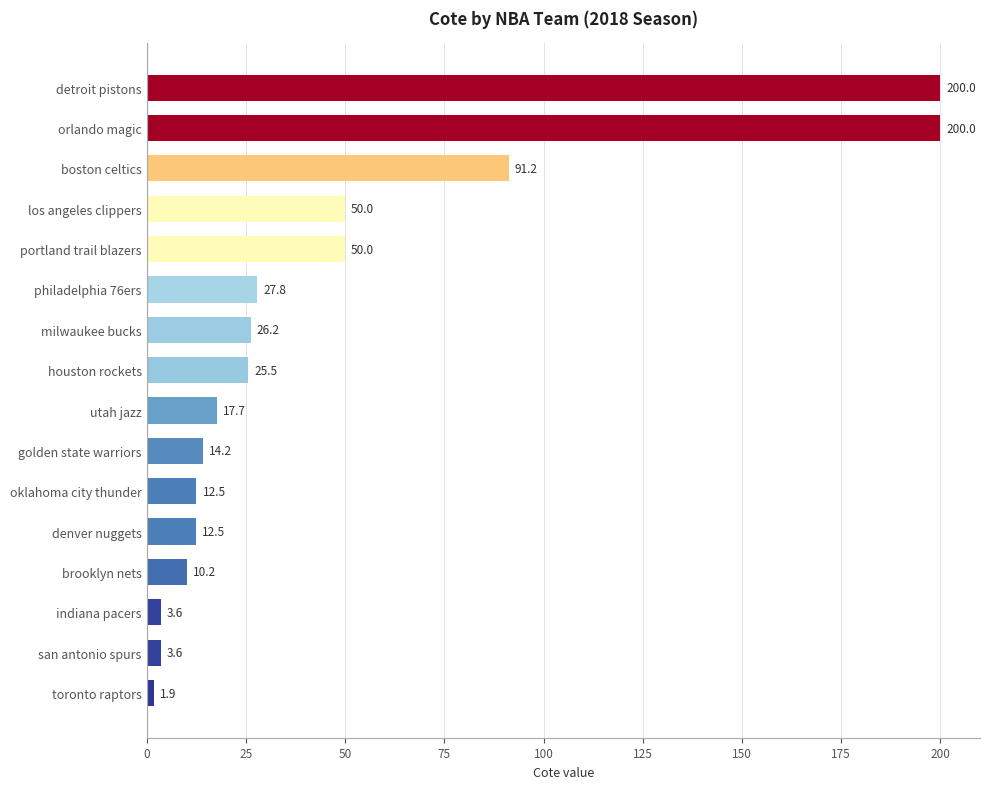

How many series are shown in this chart?

1